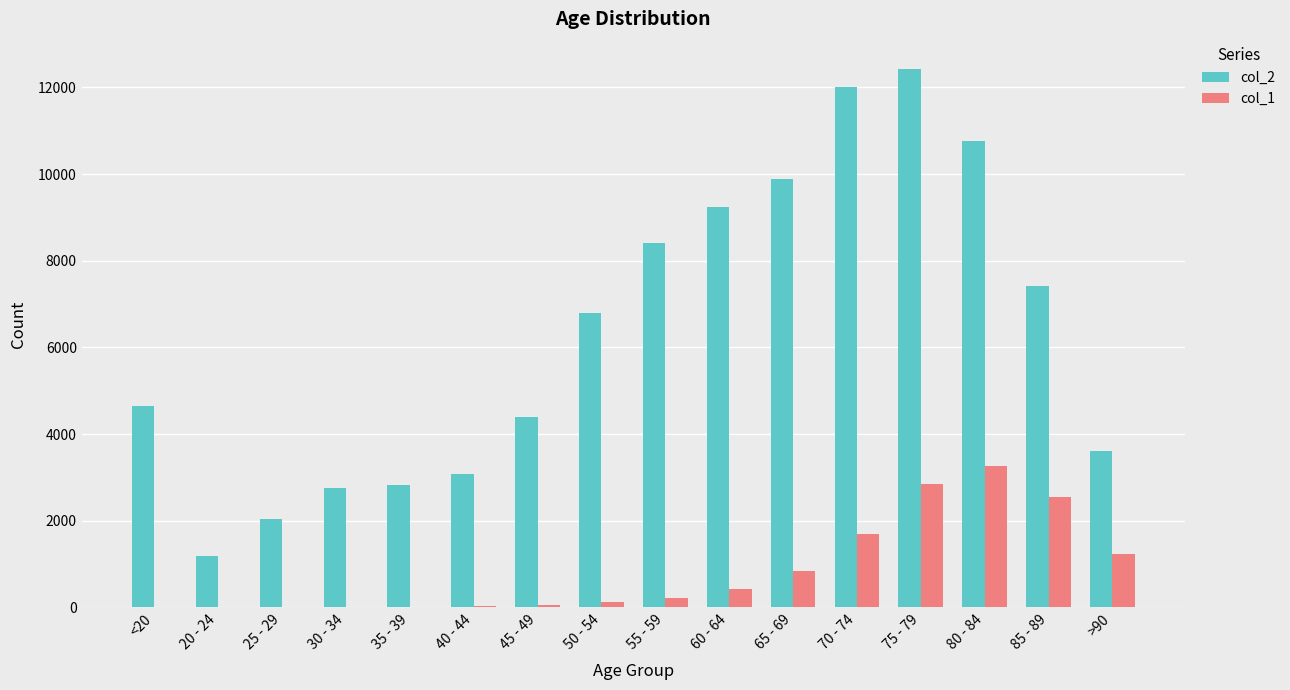

What is the difference between the col_1 values at 50 - 54 and 40 - 44?

102